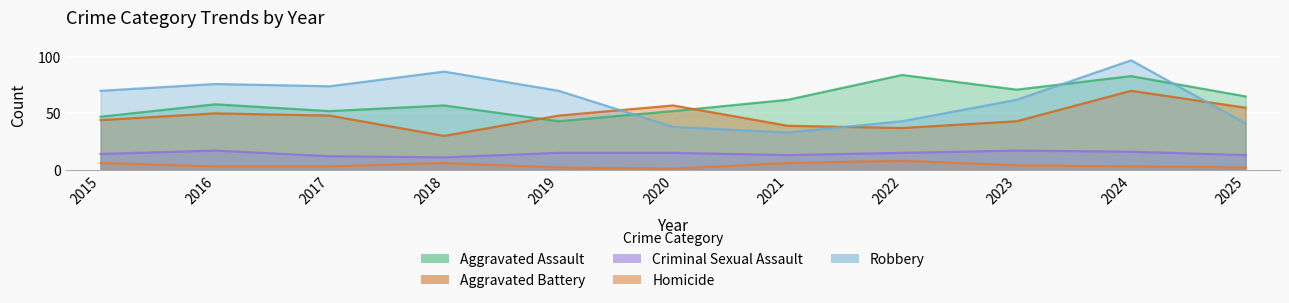

How many interior local peaks does the Robbery series have?

3